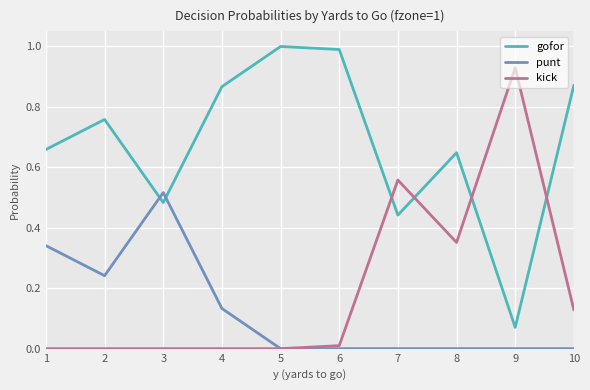

Where do gofor and kick first cross each other?

6 and 7